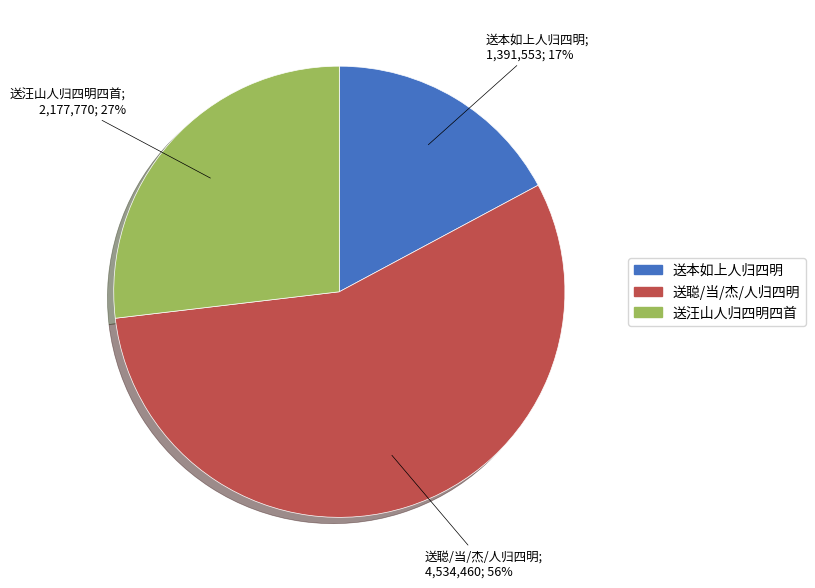

Is there any slice that represents more than half of the pie?

Yes